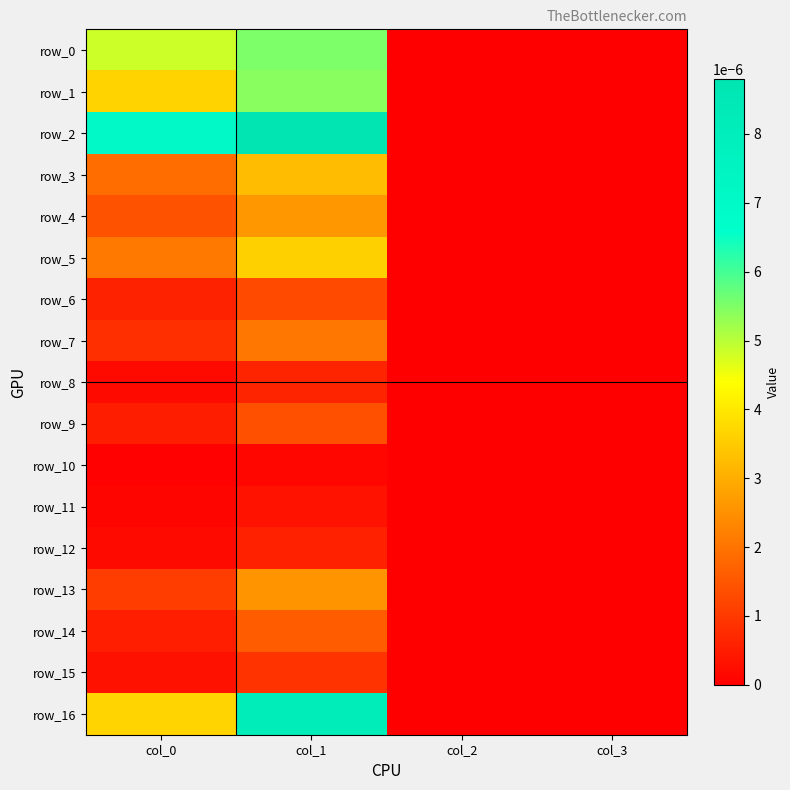

True or false: row_4 has a value of 0.0 at col_0.

False